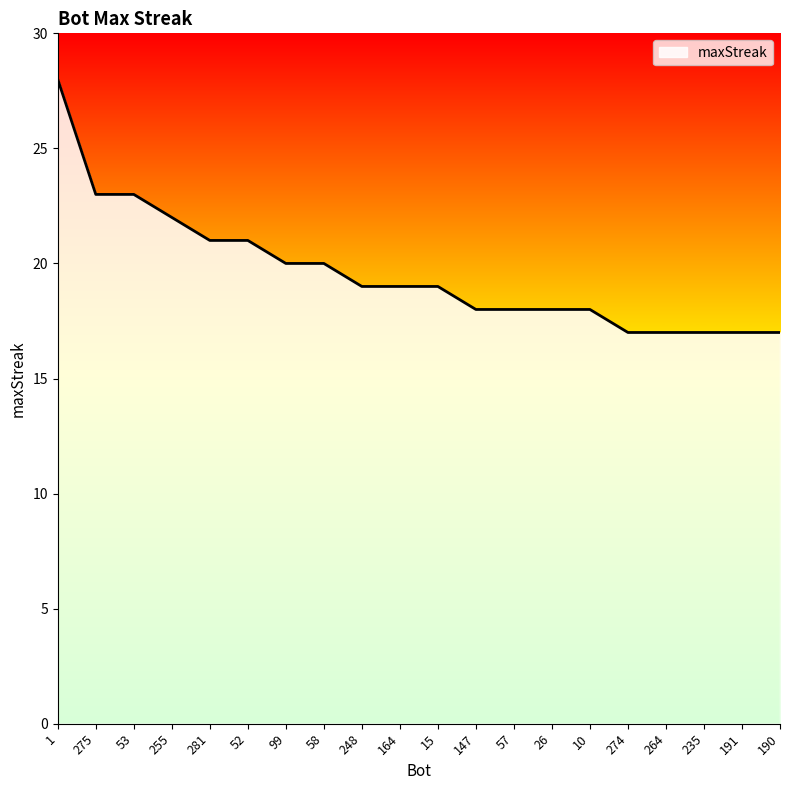

Reading right to left, what are all the values shown in this chart?

17	17	17	17	17	18	18	18	18	19	19	19	20	20	21	21	22	23	23	28